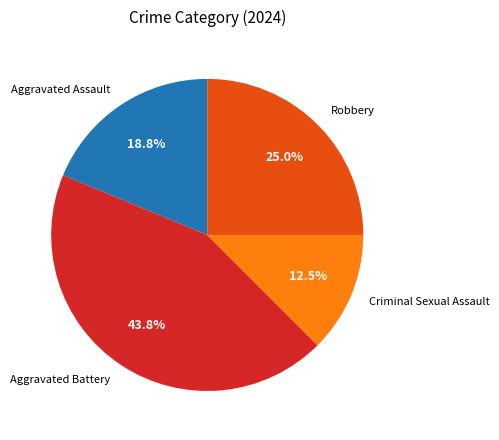

What is the total percentage of Robbery and Aggravated Assault?

43.8%